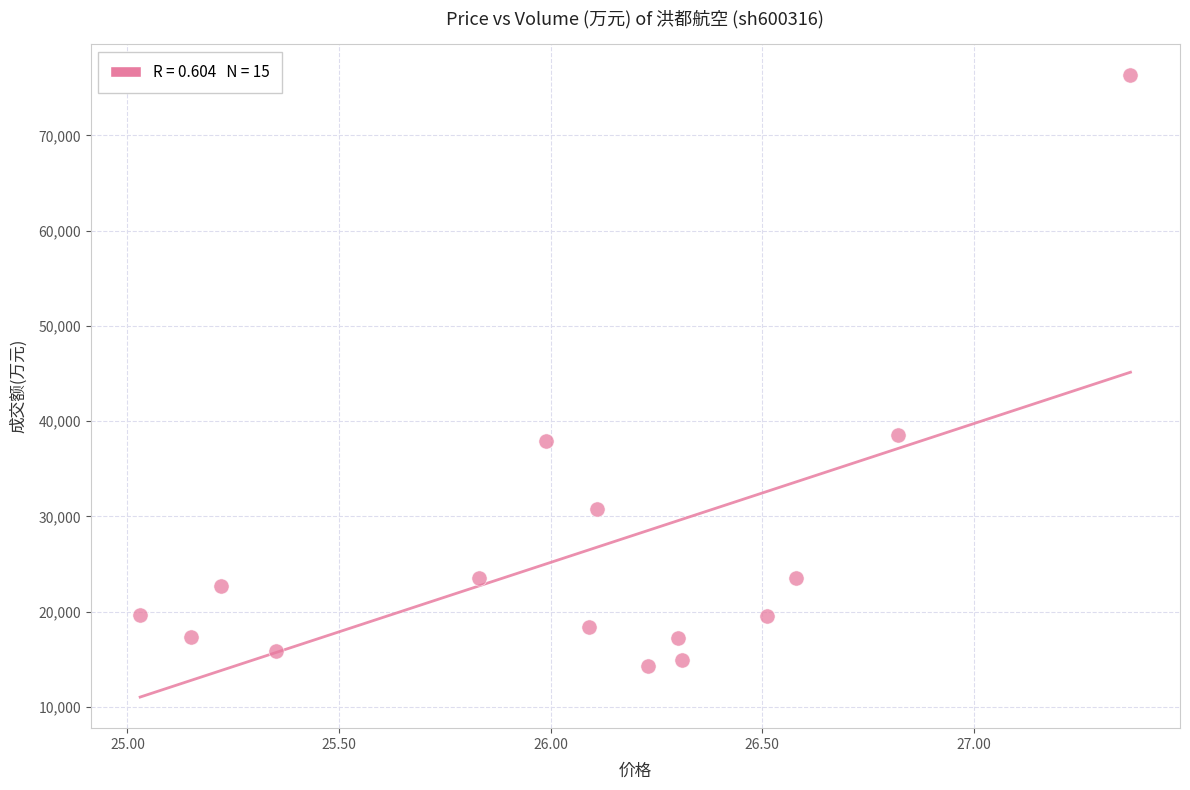

What is the range of Y values (max minus min)?

62017